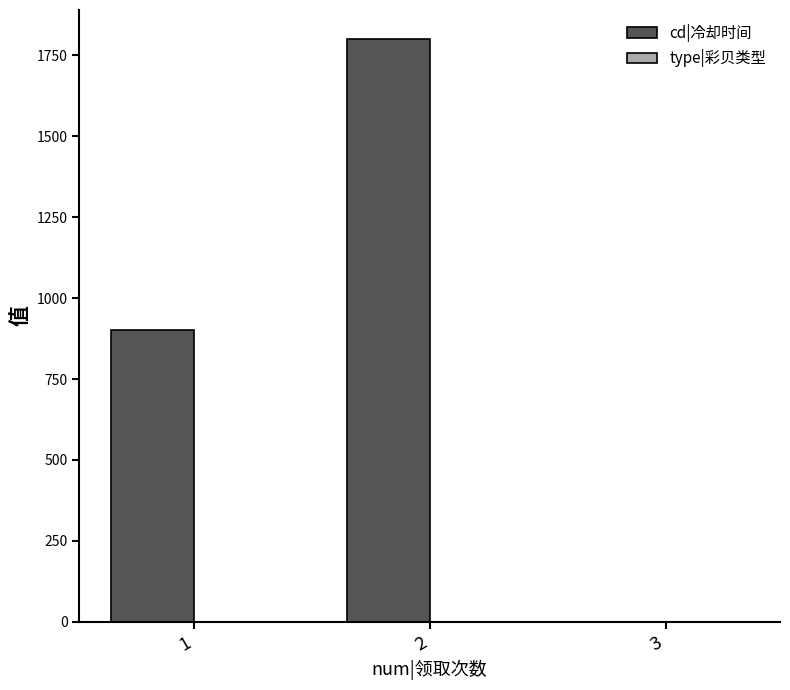

What is the highest value of the cd|冷却时间 series?

1800